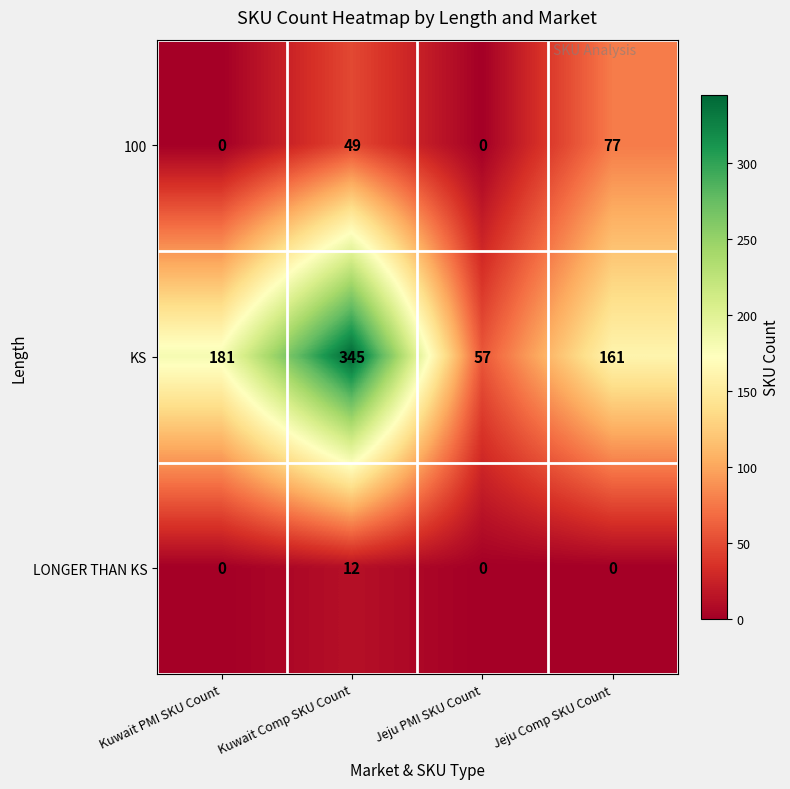

Which series changed the most between Kuwait Comp SKU Count and Jeju PMI SKU Count?

KS